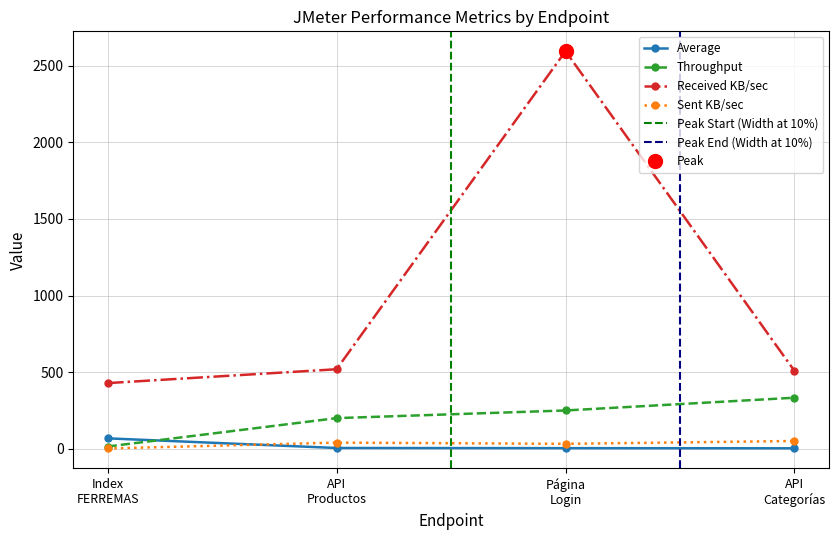

Which category has the lowest value in the Sent KB/sec series?

Index
FERREMAS